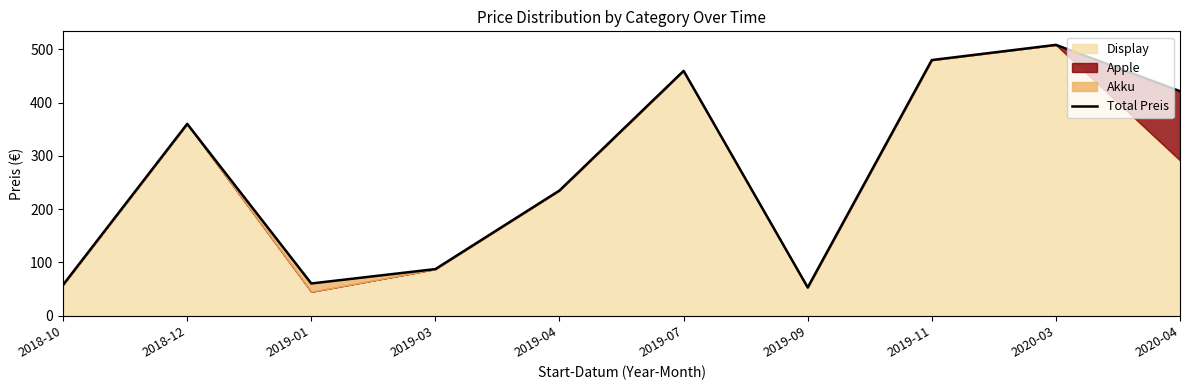

How many values are below 360?

5